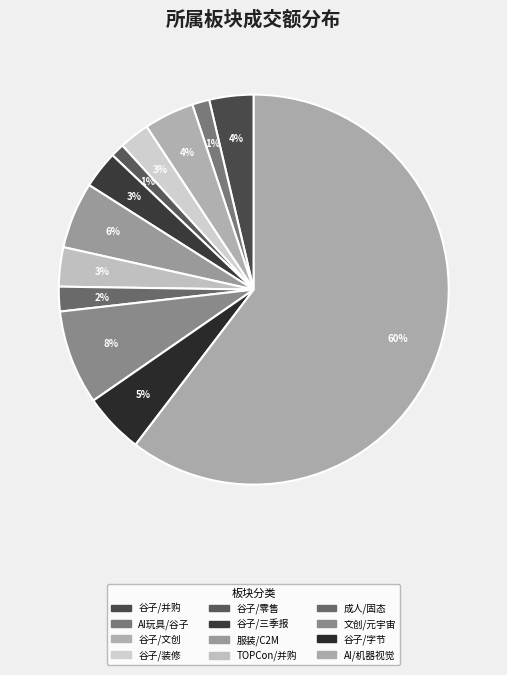

To the nearest percent, what is the difference between the largest and smallest slice percentages?

59%